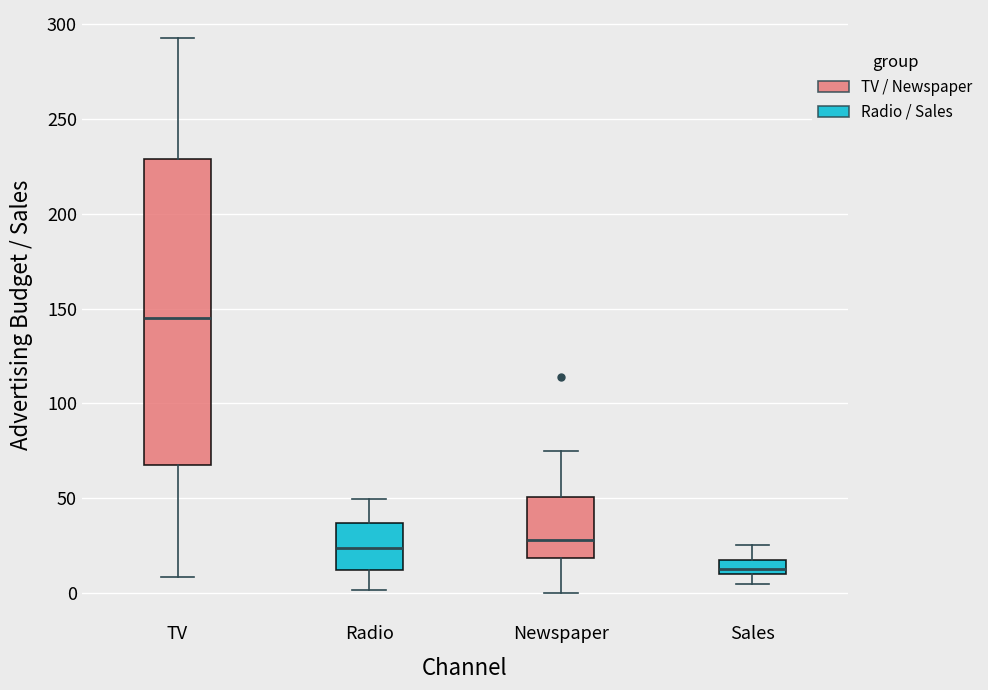

Where is the lower edge of the box for Radio on the y-axis? The values are not printed on the chart, so give them approximately, as read against the axis.

10